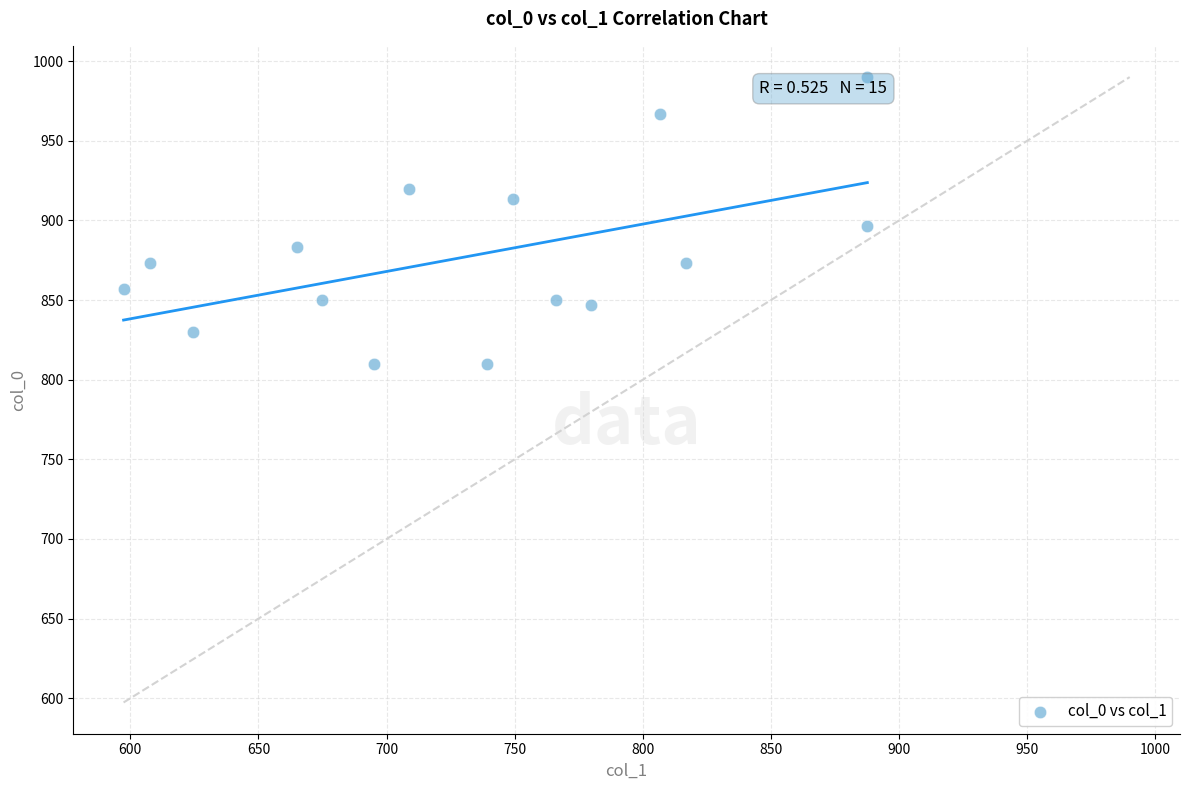

What is the range of Y values (max minus min)?

180.0